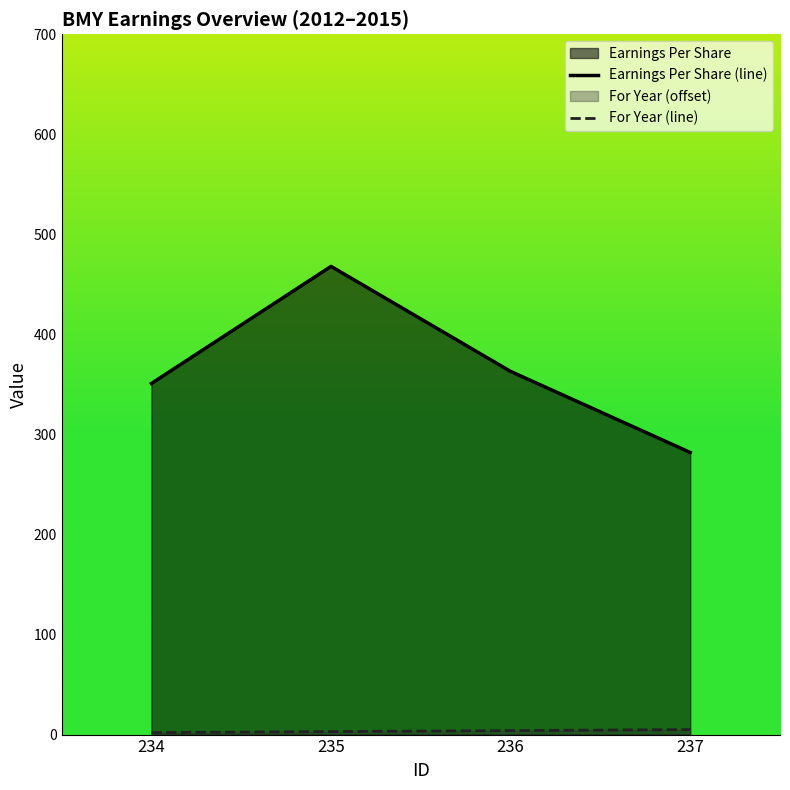

Reading left to right, extract all data points from this chart.

Earnings Per Share (line): 351	468	363	282
For Year (line): 2	3	4	5